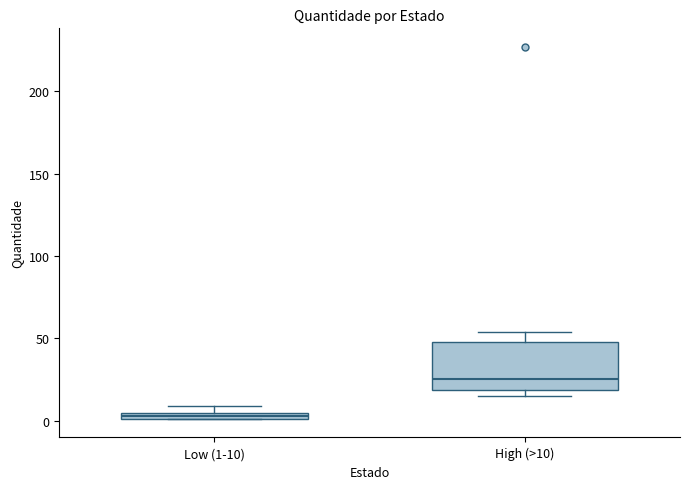

Where is the upper edge of the box for Low (1-10) on the y-axis? The values are not printed on the chart, so give them approximately, as read against the axis.

5